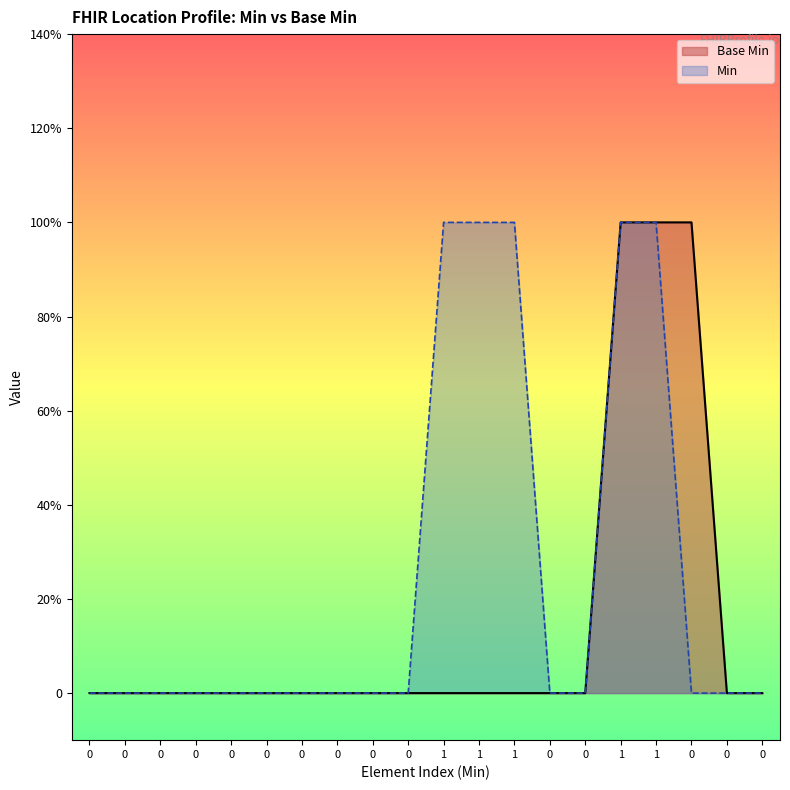

How many positive values are there?

3